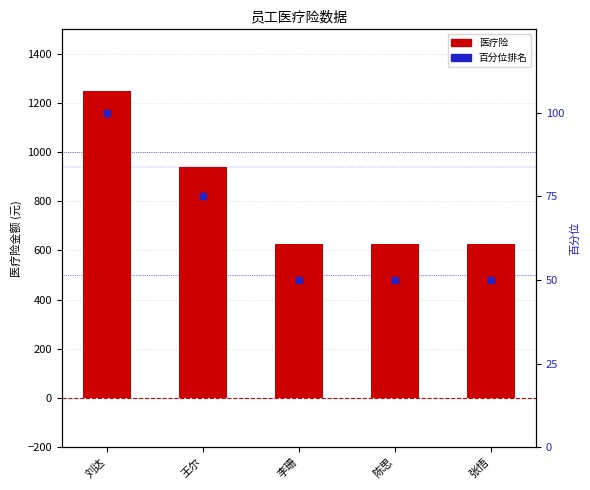

What is the total value across all series at 刘达?

1350.6